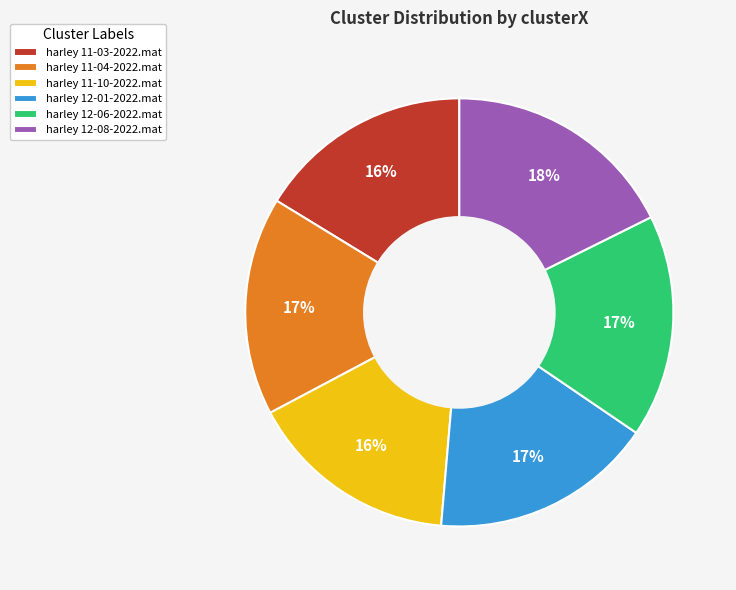

Does harley 12-06-2022.mat represent more than half of the total?

No